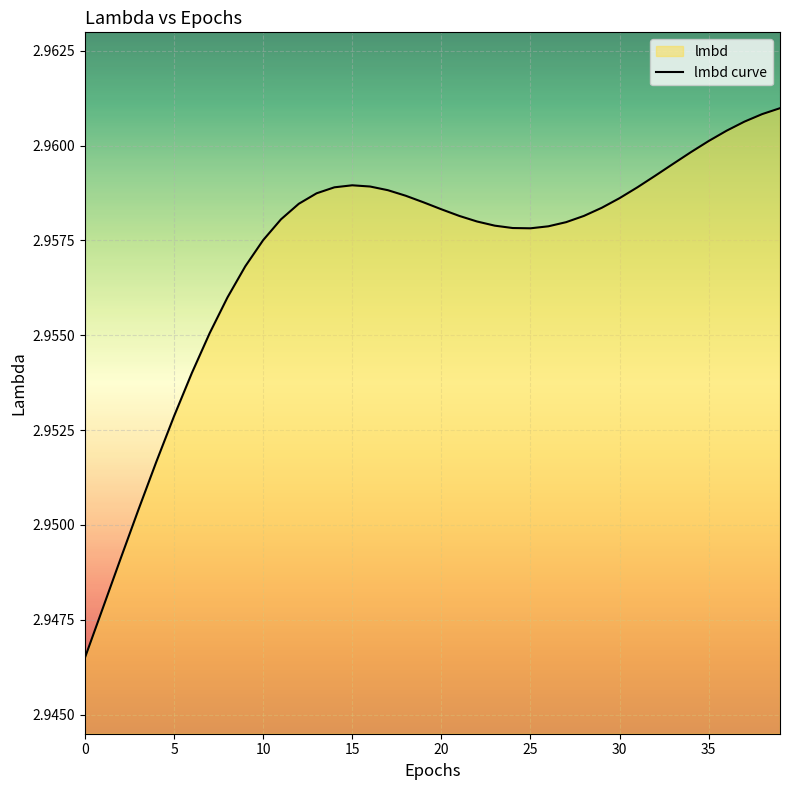

What is the value of the 24th point from the left?

3.0